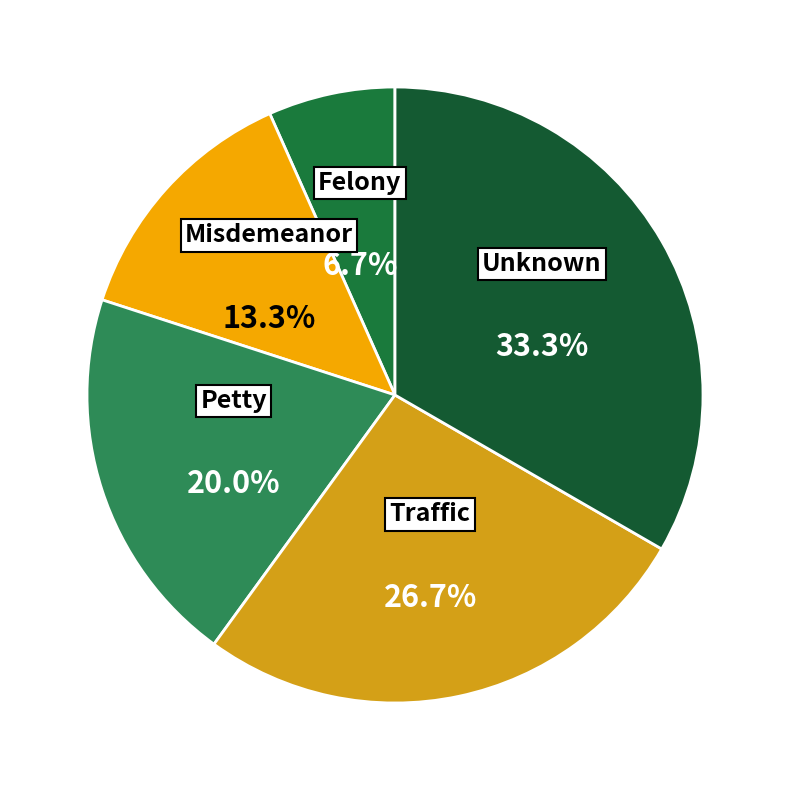

How many segments does this pie chart have?

5